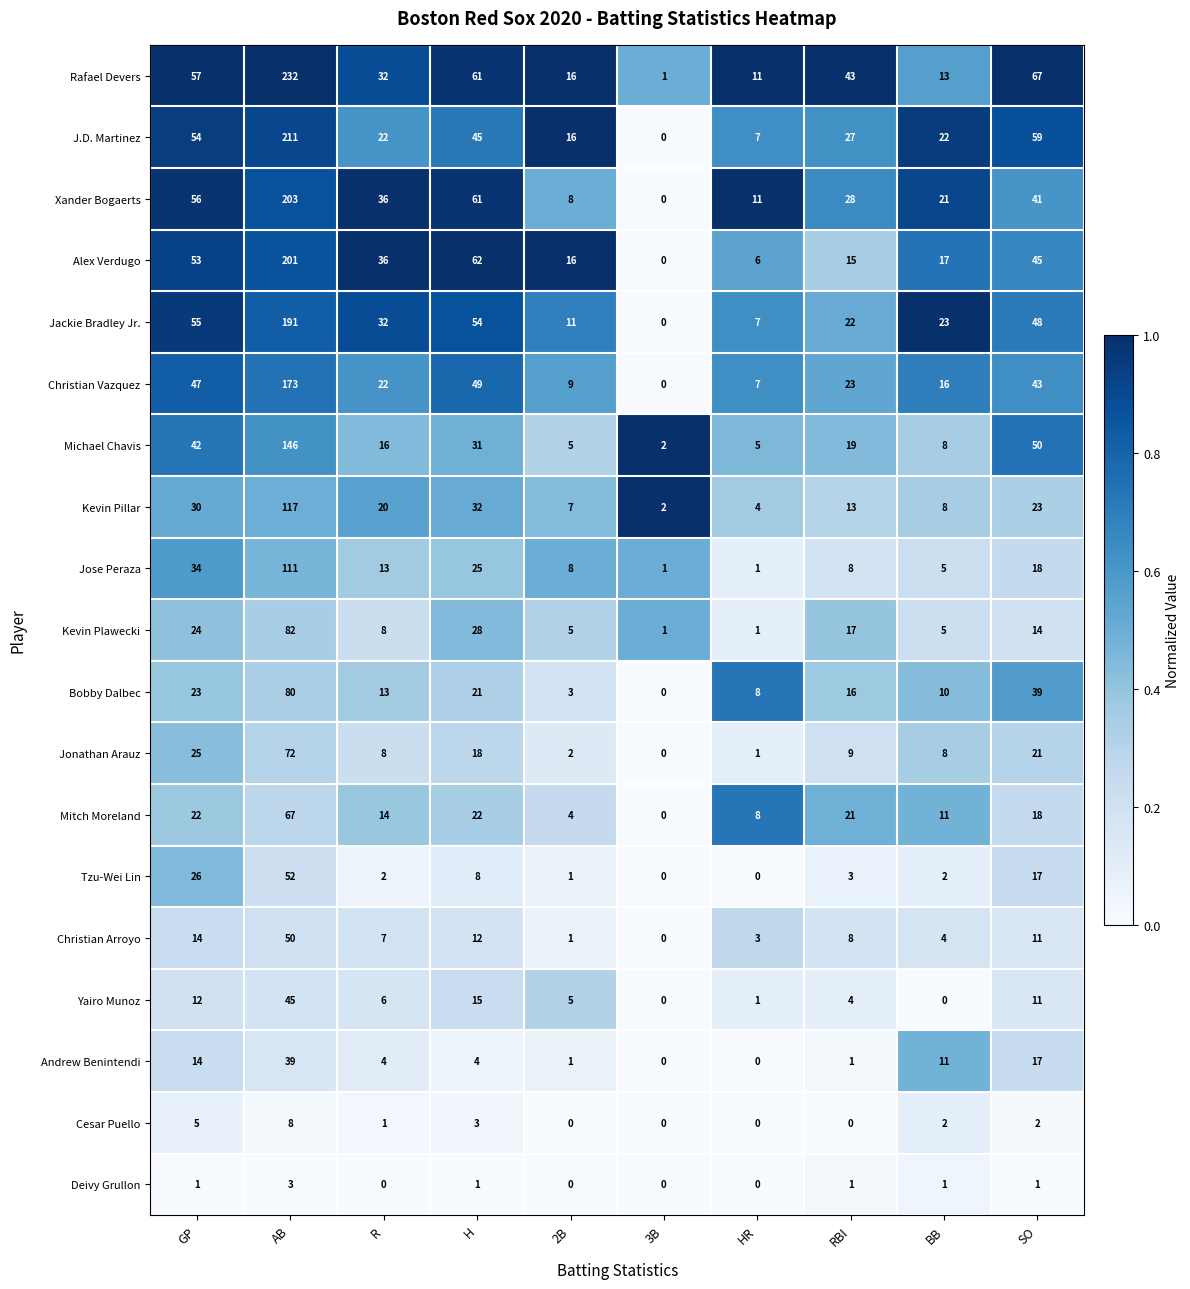

True or false: Tzu-Wei Lin has a value of 8 at H.

True